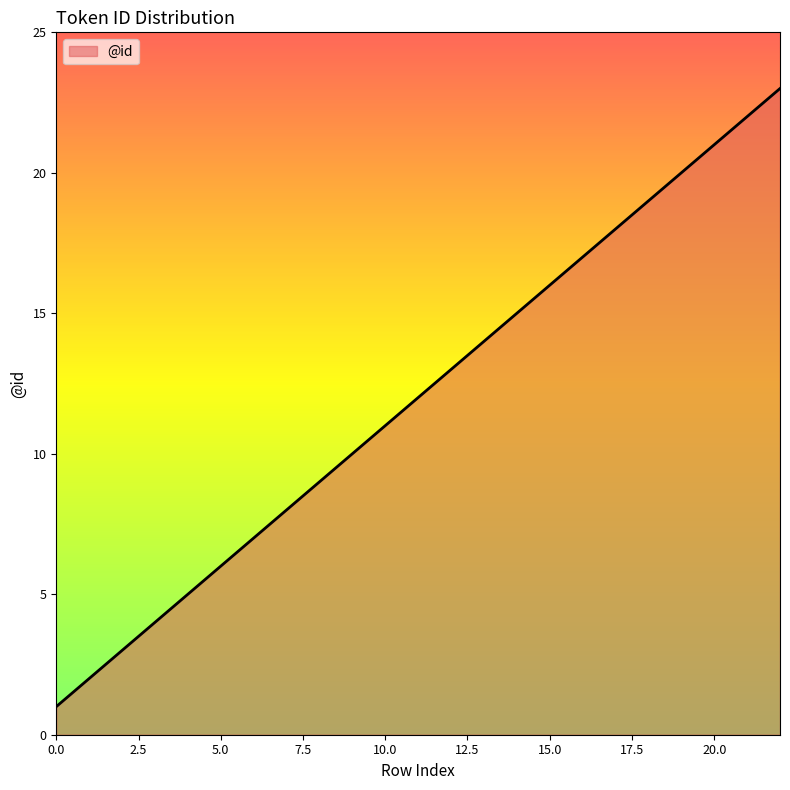

What is the maximum value shown in the chart?

23